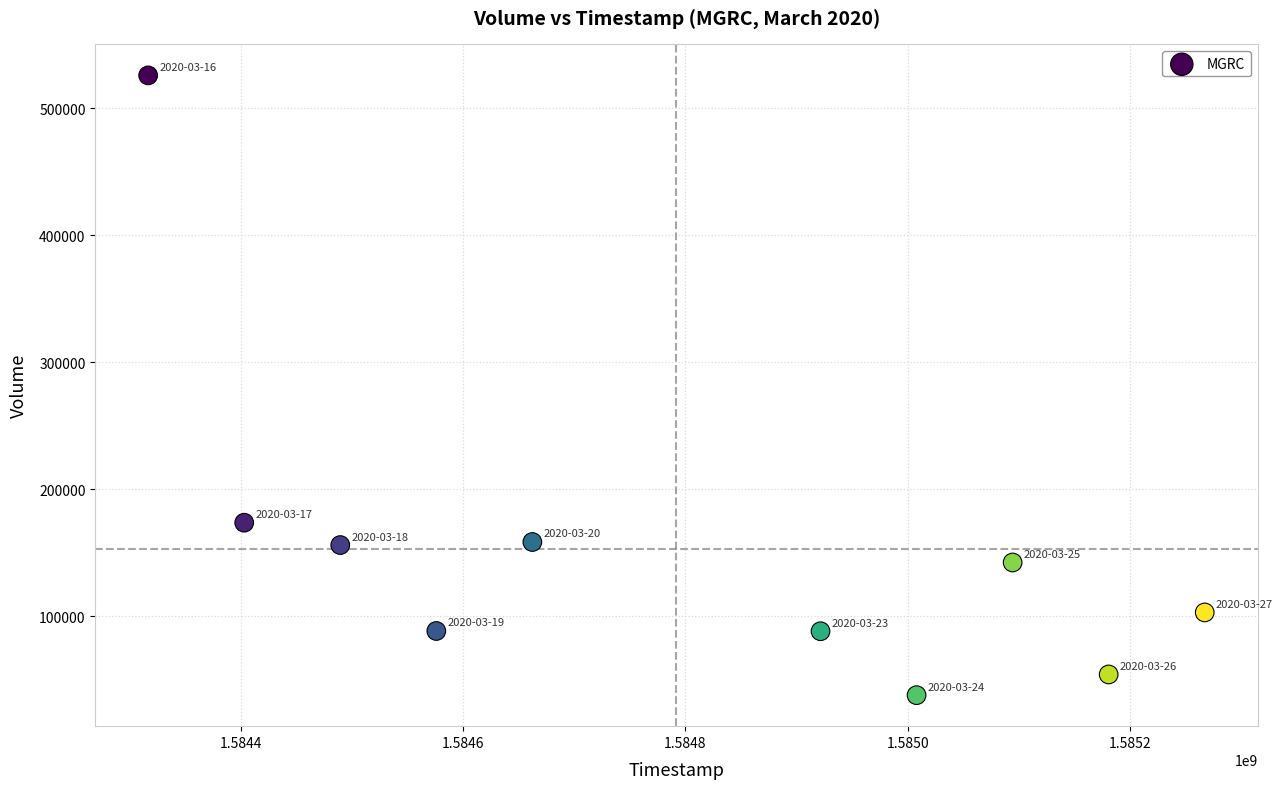

What is the average Y value?

152950